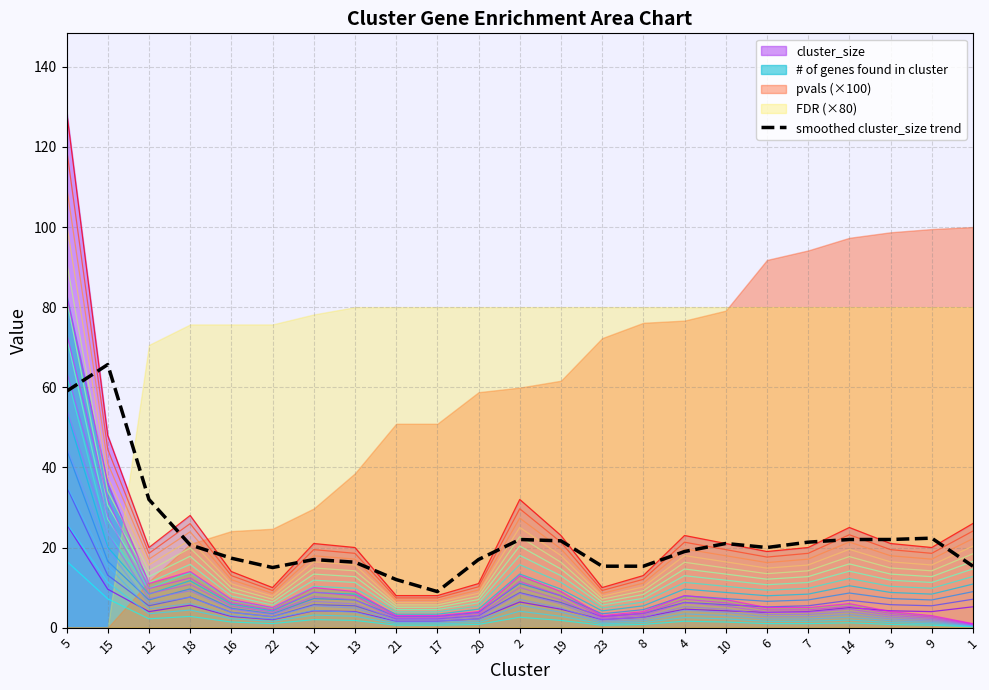

Reading right to left, what are all the values shown in this chart?

1=15.3	9=22.3	3=22.0	14=22.0	7=21.3	6=20.0	10=21.0	4=19.0	8=15.3	23=15.3	19=21.7	2=22.0	20=17.0	17=9.0	21=12.0	13=16.3	11=17.0	22=15.0	16=17.3	18=20.7	12=32.0	15=65.7	5=59.0